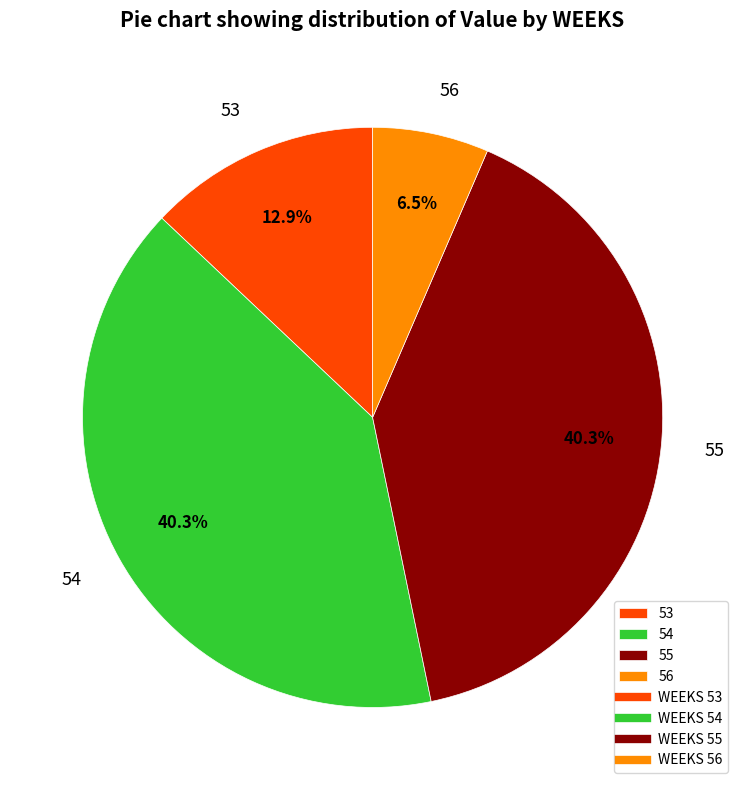

Combined, do 54 and 56 account for over 50%?

No